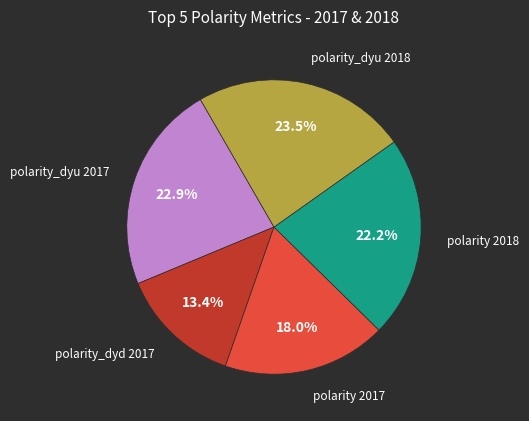

What is the largest slice in the pie chart?

polarity_dyu 2018